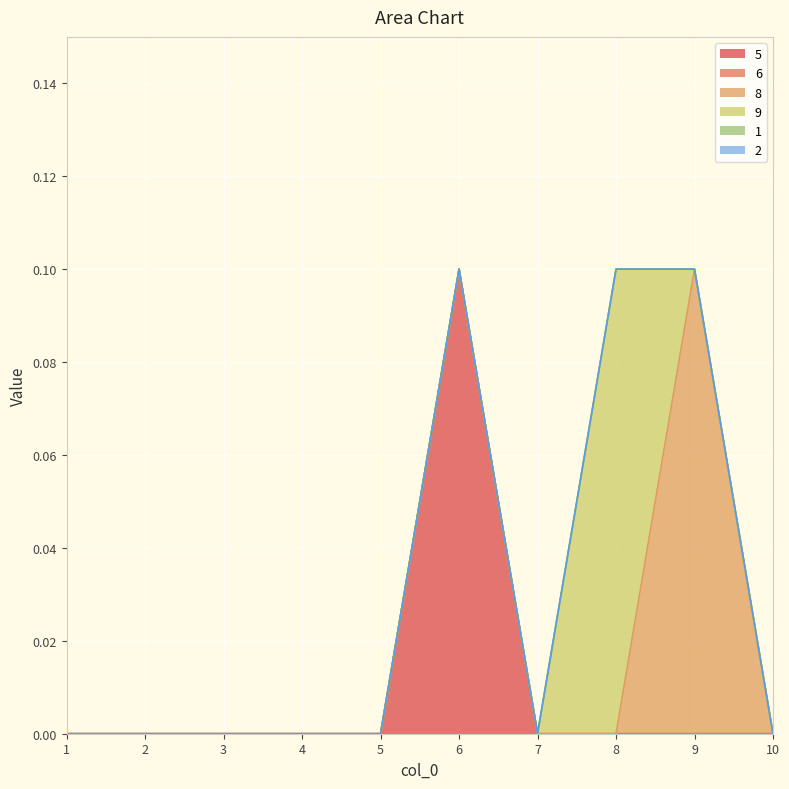

Count the number of categories in the chart.

10